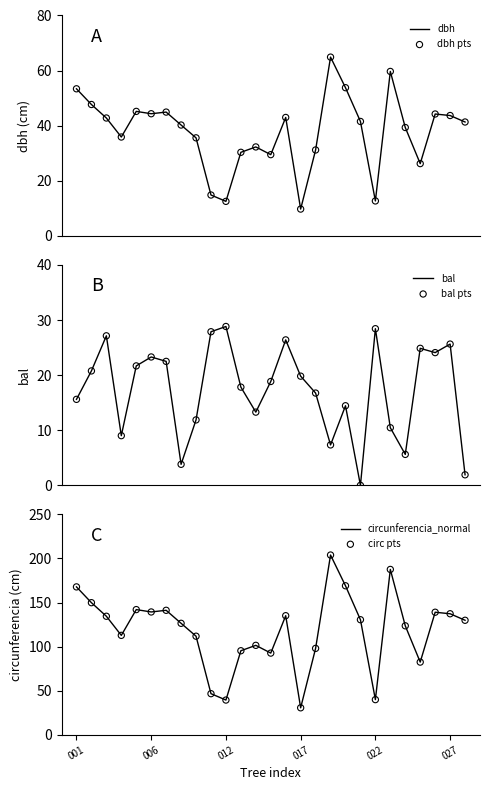

Which series has the largest Y range (max minus min)?

circunferencia_normal